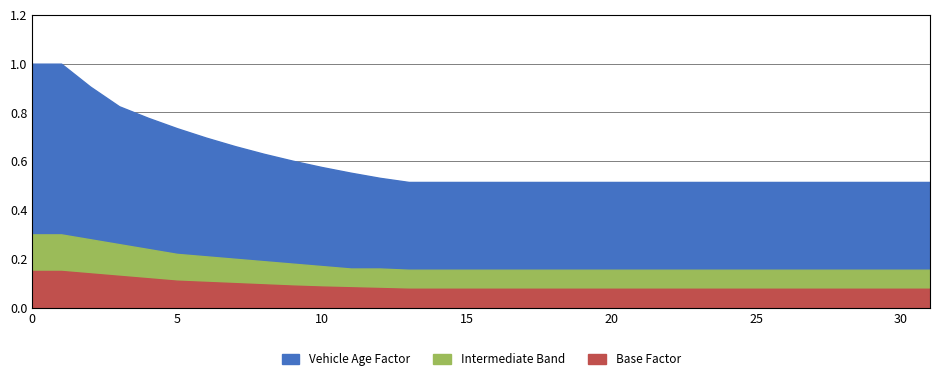

How many lines are shown in the chart?

3